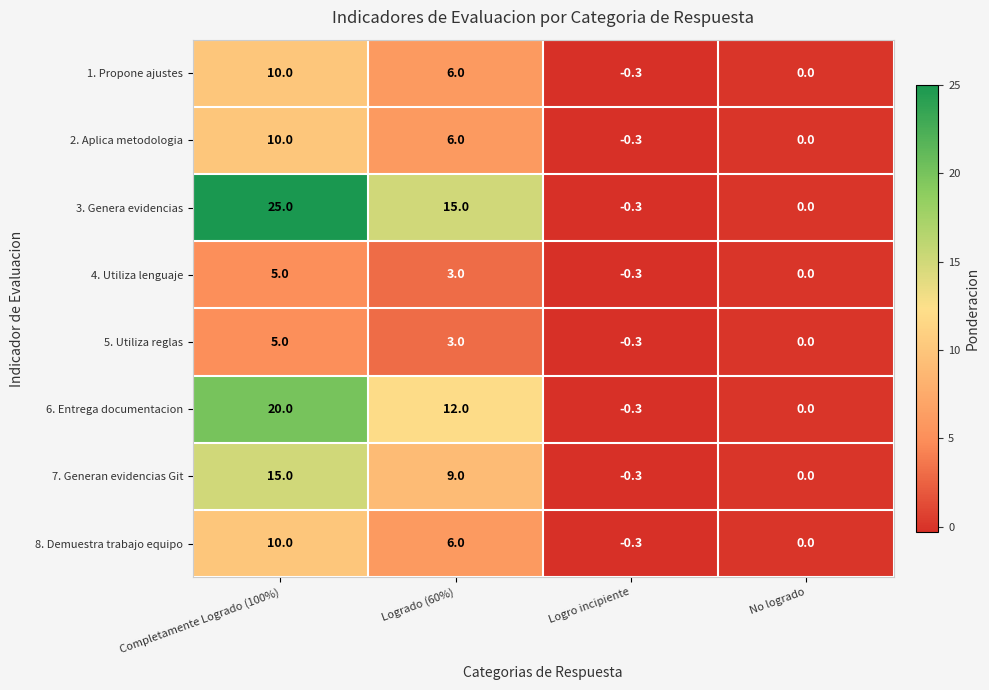

What is the greatest value displayed?

25.0